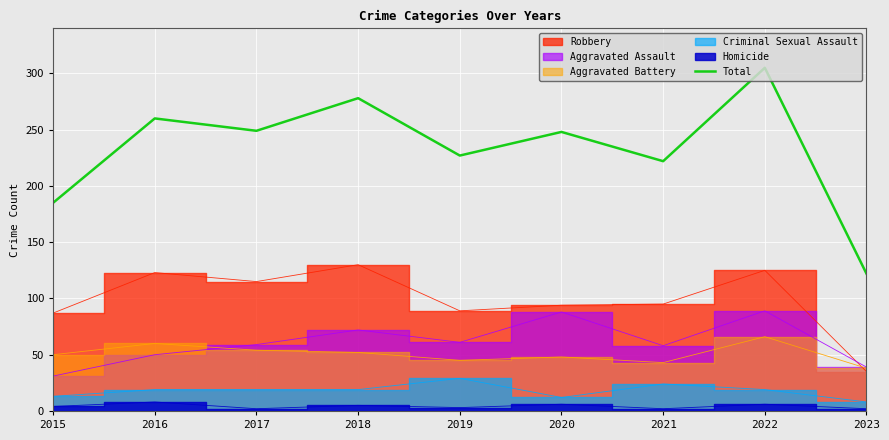

Reading left to right, transcribe all the data shown in this chart.

185	260	249	278	227	248	222	305	122